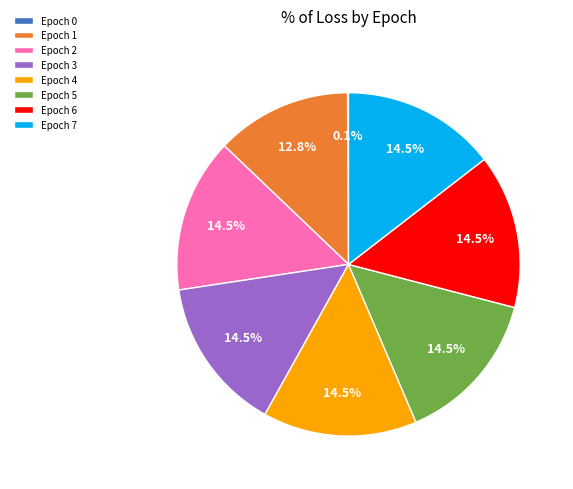

Which has a higher value, Epoch 1 or Epoch 7?

Epoch 7